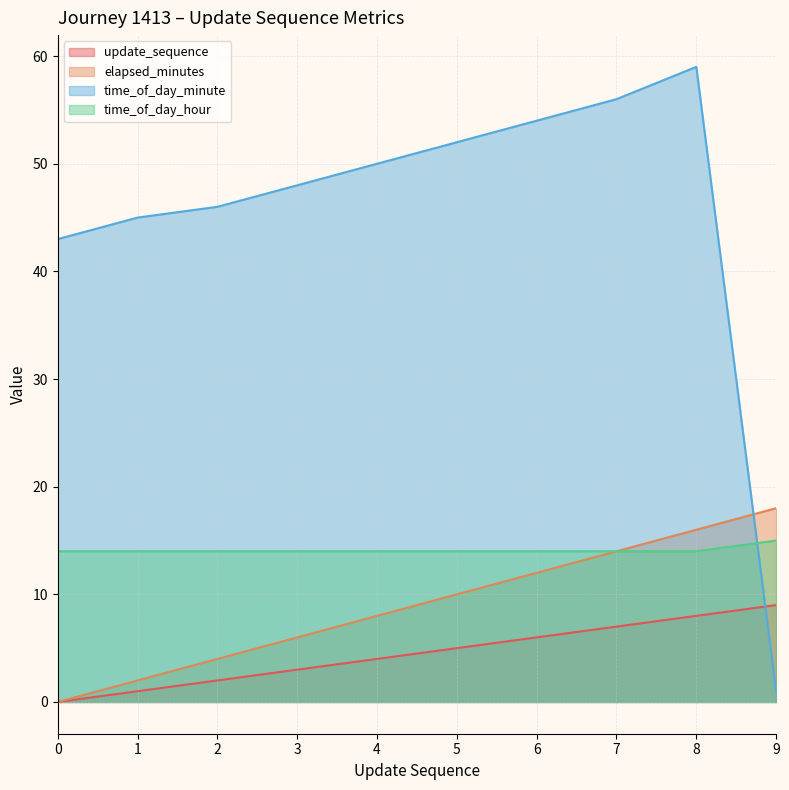

Does the chart have visible grid lines?

Yes